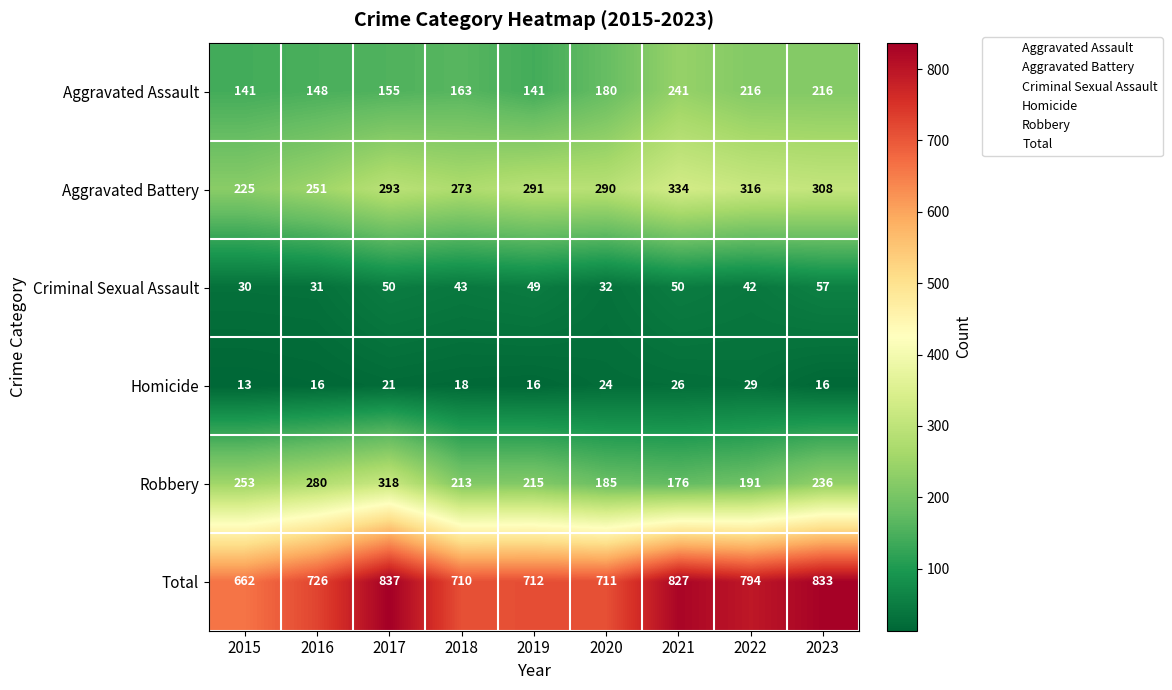

What is the sum of all Aggravated Assault values?

1601